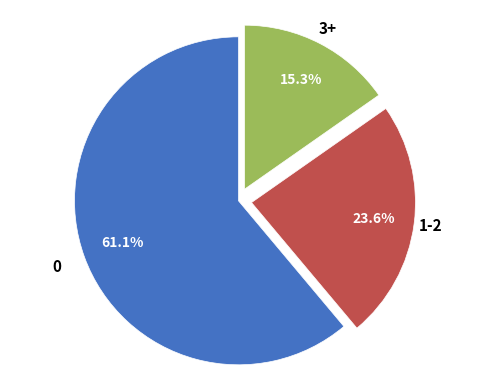

Is there a majority slice in this chart?

Yes